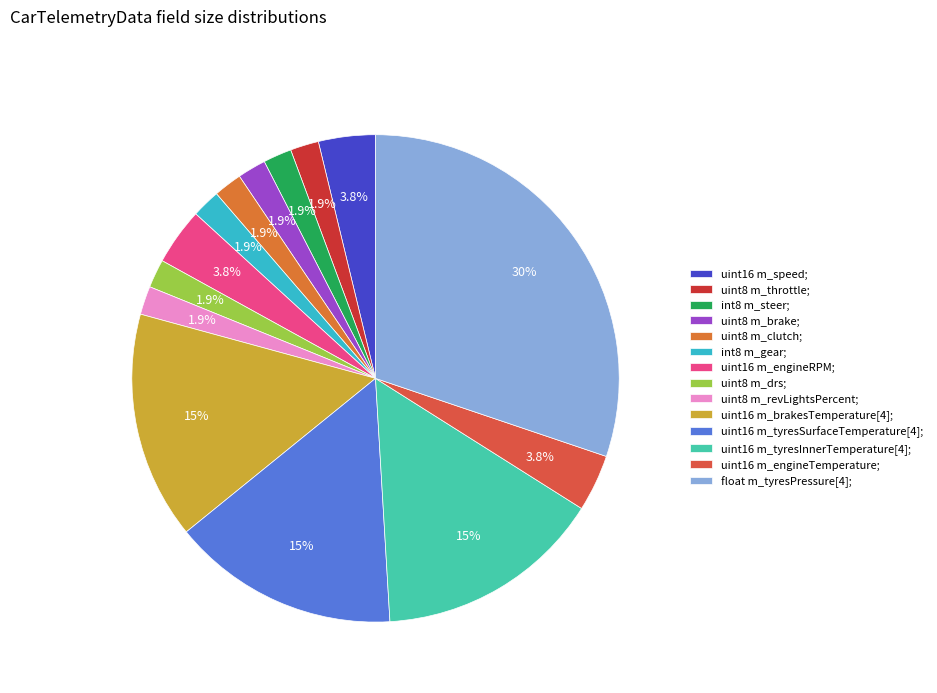

Do uint16 m_brakesTemperature[4]; and int8 m_steer; together represent more than half of the pie?

No